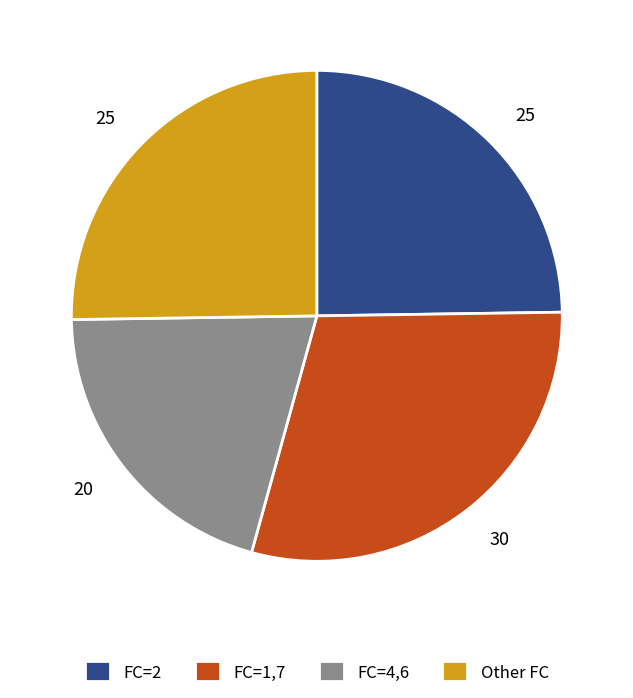

Is there any slice that represents more than half of the pie?

No